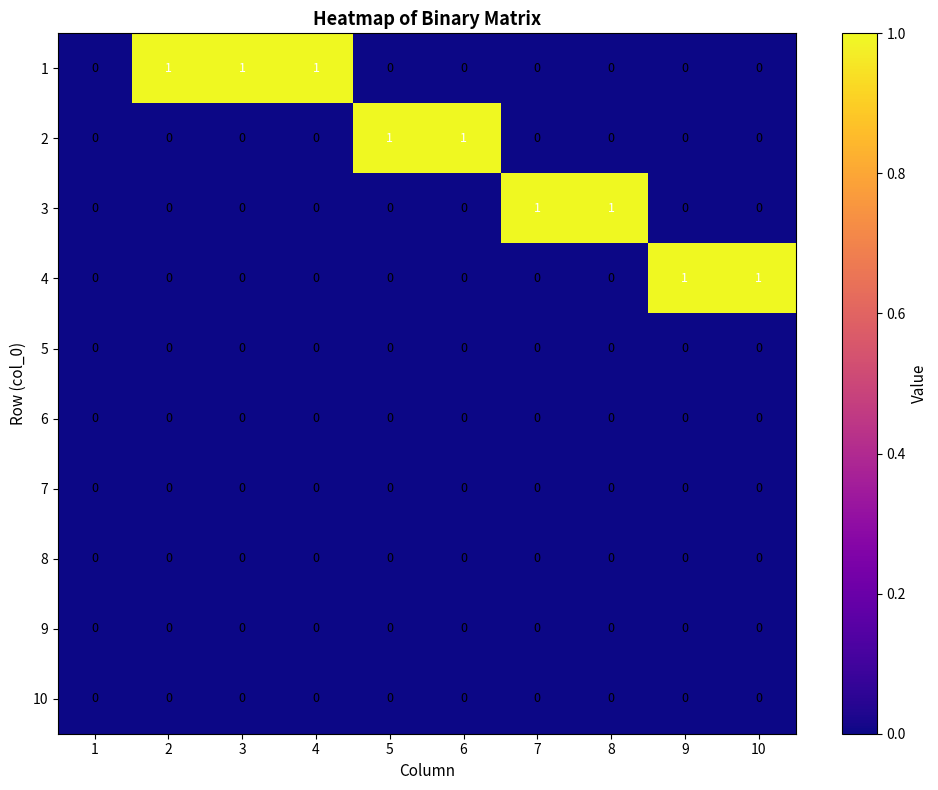

The 3 series shows 0 at 7. True or false?

False